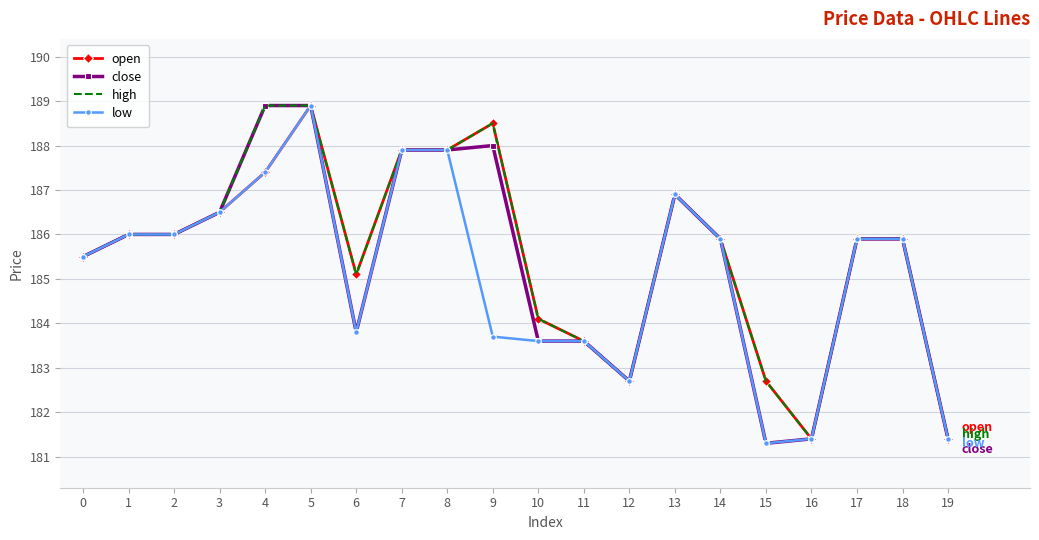

What is the minimum value for low?

181.3